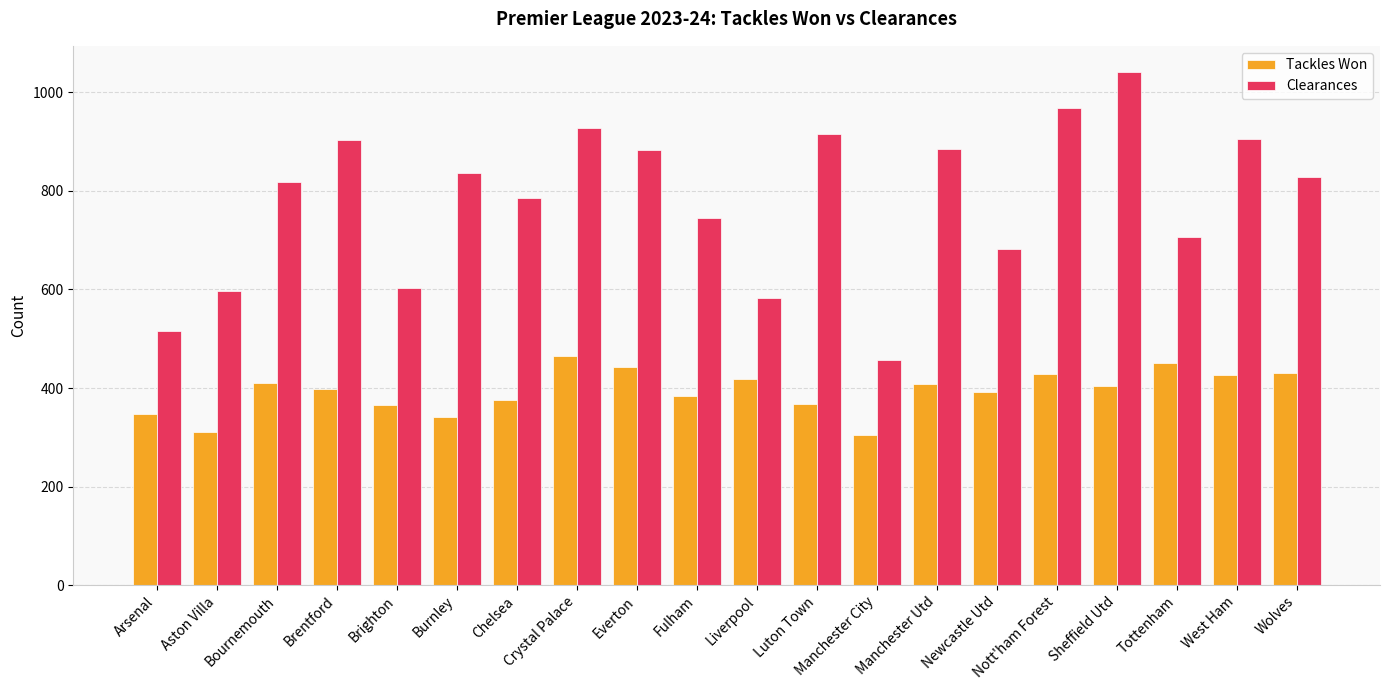

What are all the series names shown in the legend?

Tackles Won, Clearances